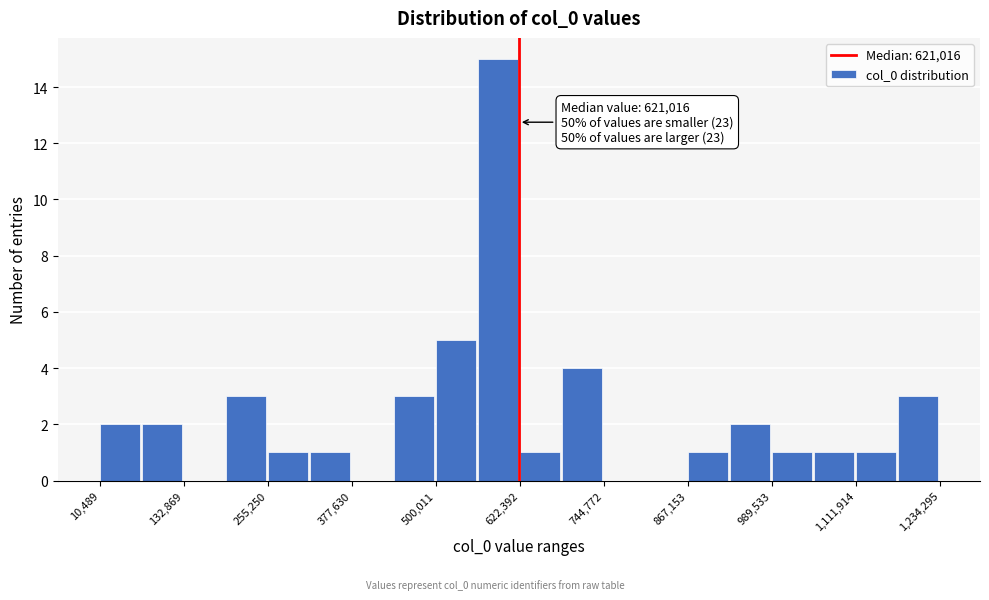

Read against the x-axis, roughly where is the centre of the tallest bar?

600000